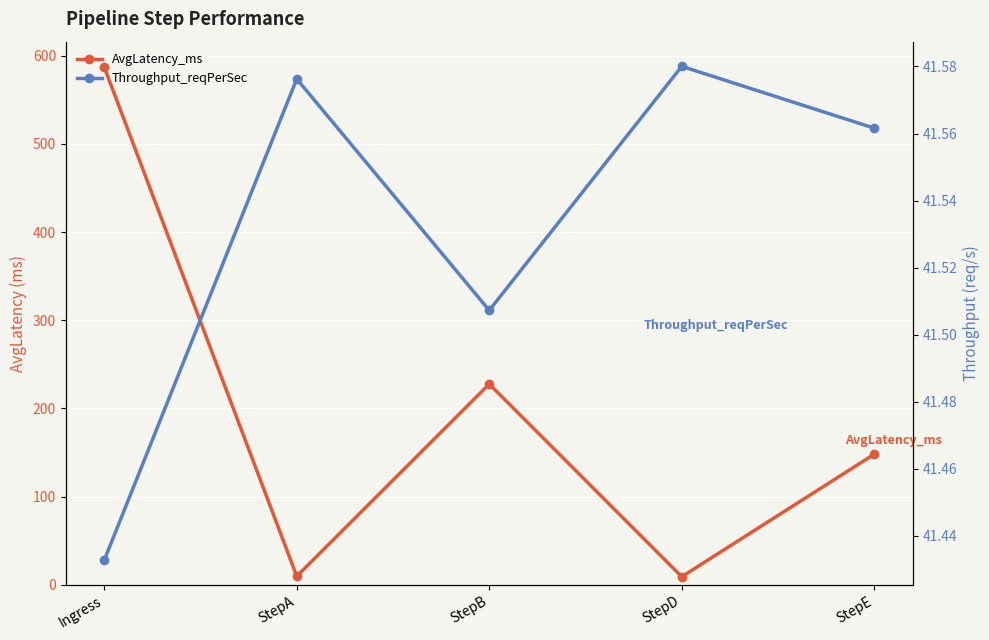

List the series in order of their overall mean, lowest first.

Throughput_reqPerSec, AvgLatency_ms